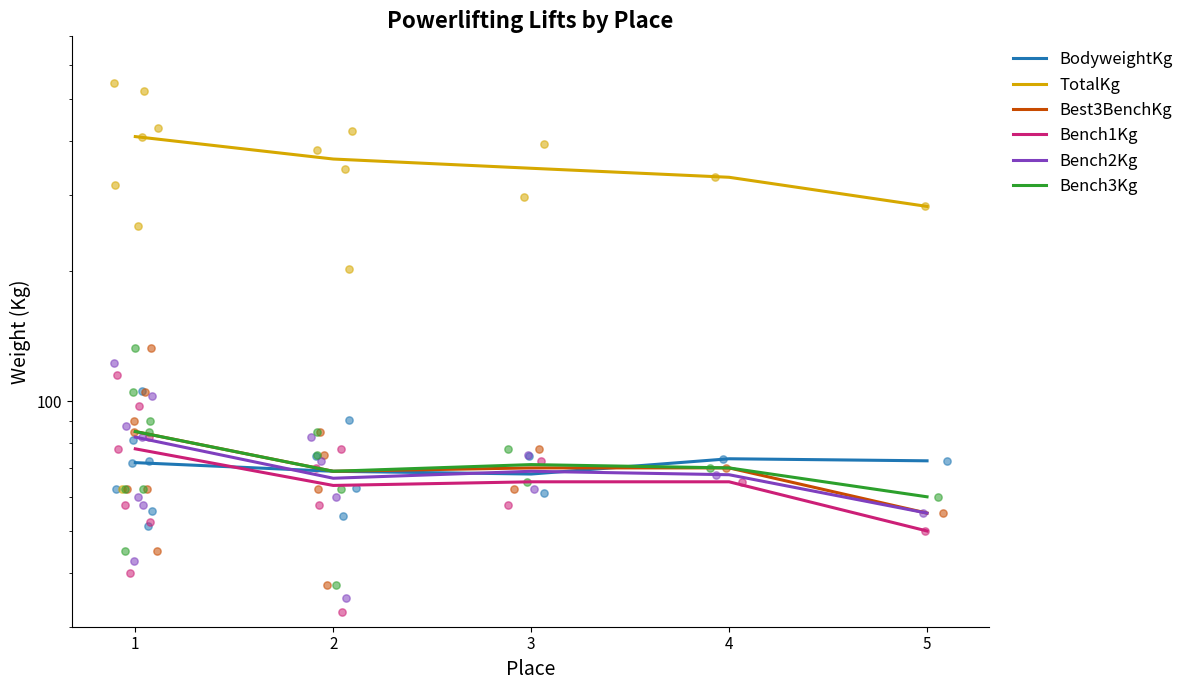

Which series has the largest total across all categories?

TotalKg